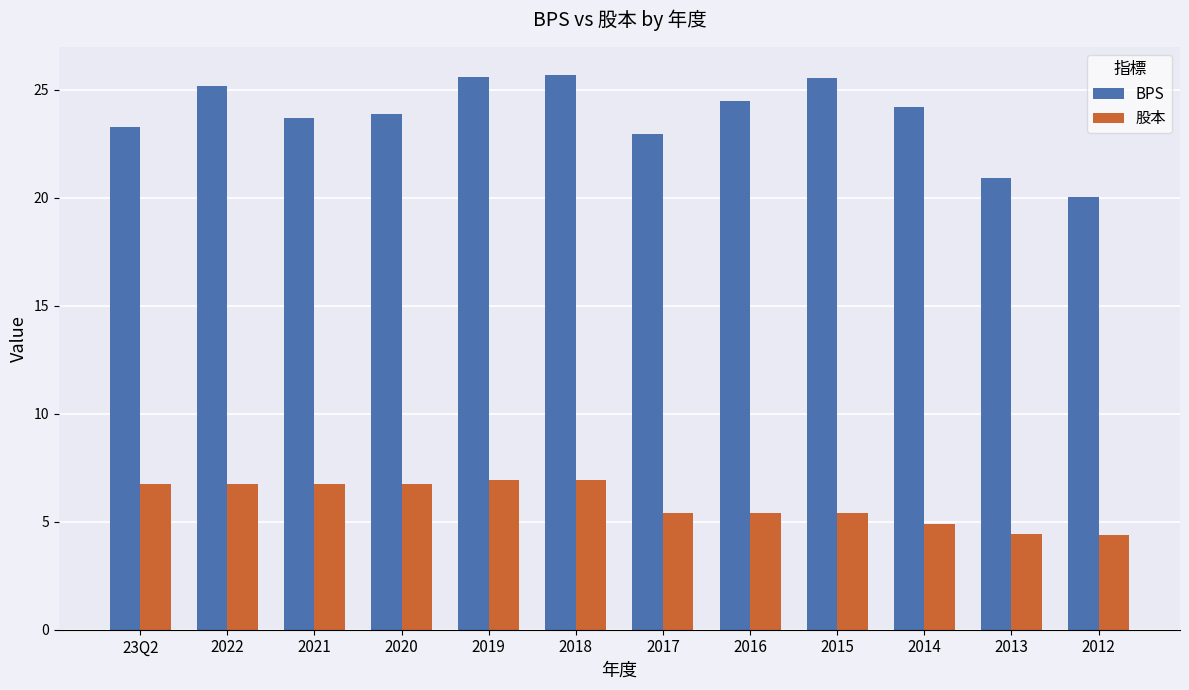

What is the sum of all BPS values?

285.4